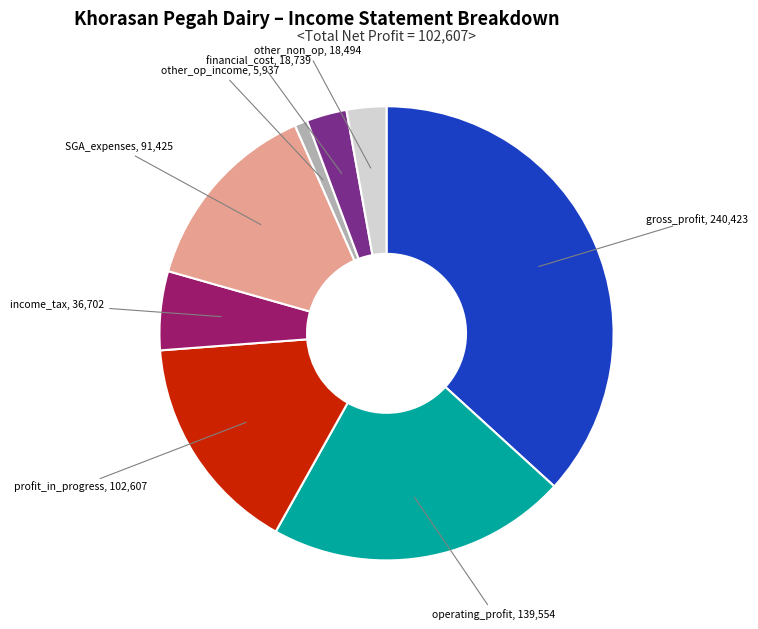

Is there any slice that represents more than half of the pie?

No